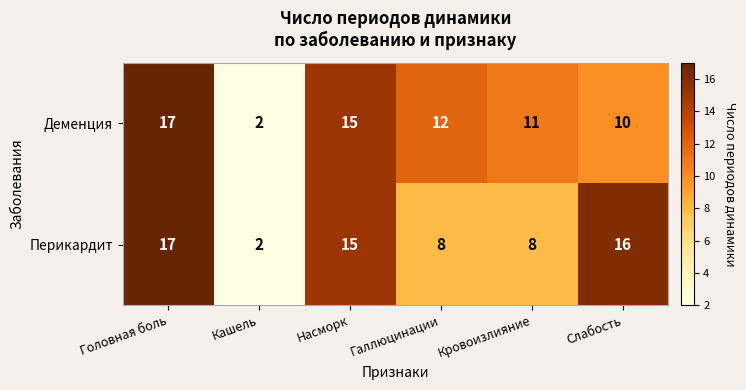

Reading left to right, extract all data points from this chart.

Деменция: 17	2	15	12	11	10
Перикардит: 17	2	15	8	8	16